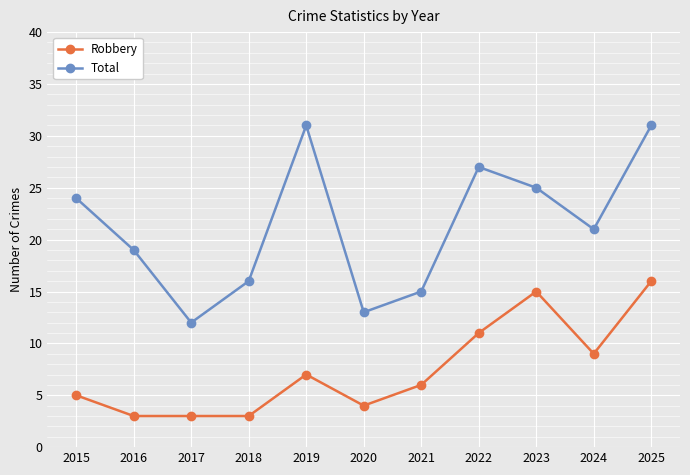

How many values in the Robbery series are below 6?

5